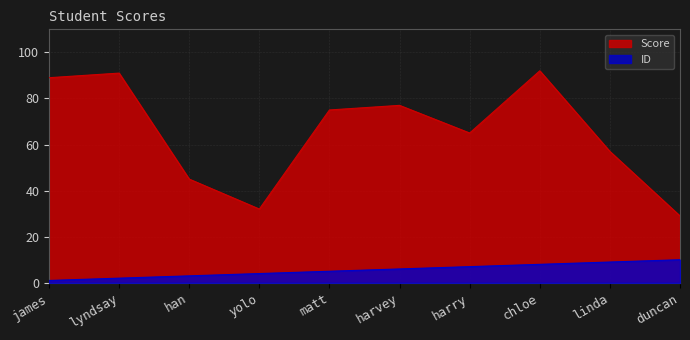

At chloe, list the series in order from largest to smallest.

Score, ID